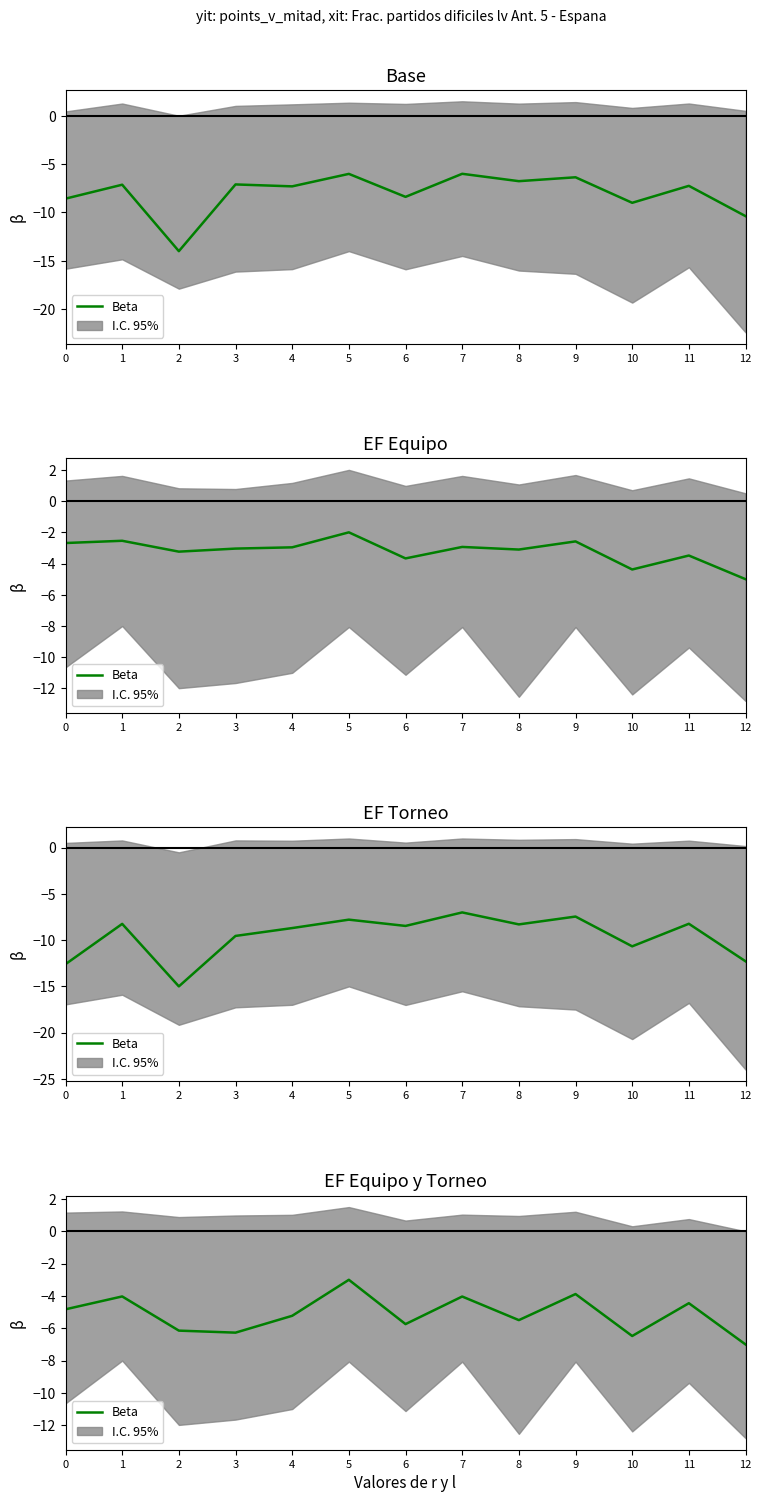

Does the chart have visible grid lines?

No